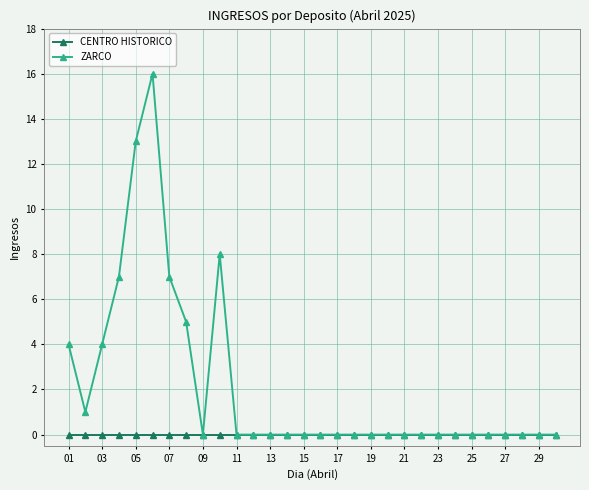

Count the number of categories in the chart.

30